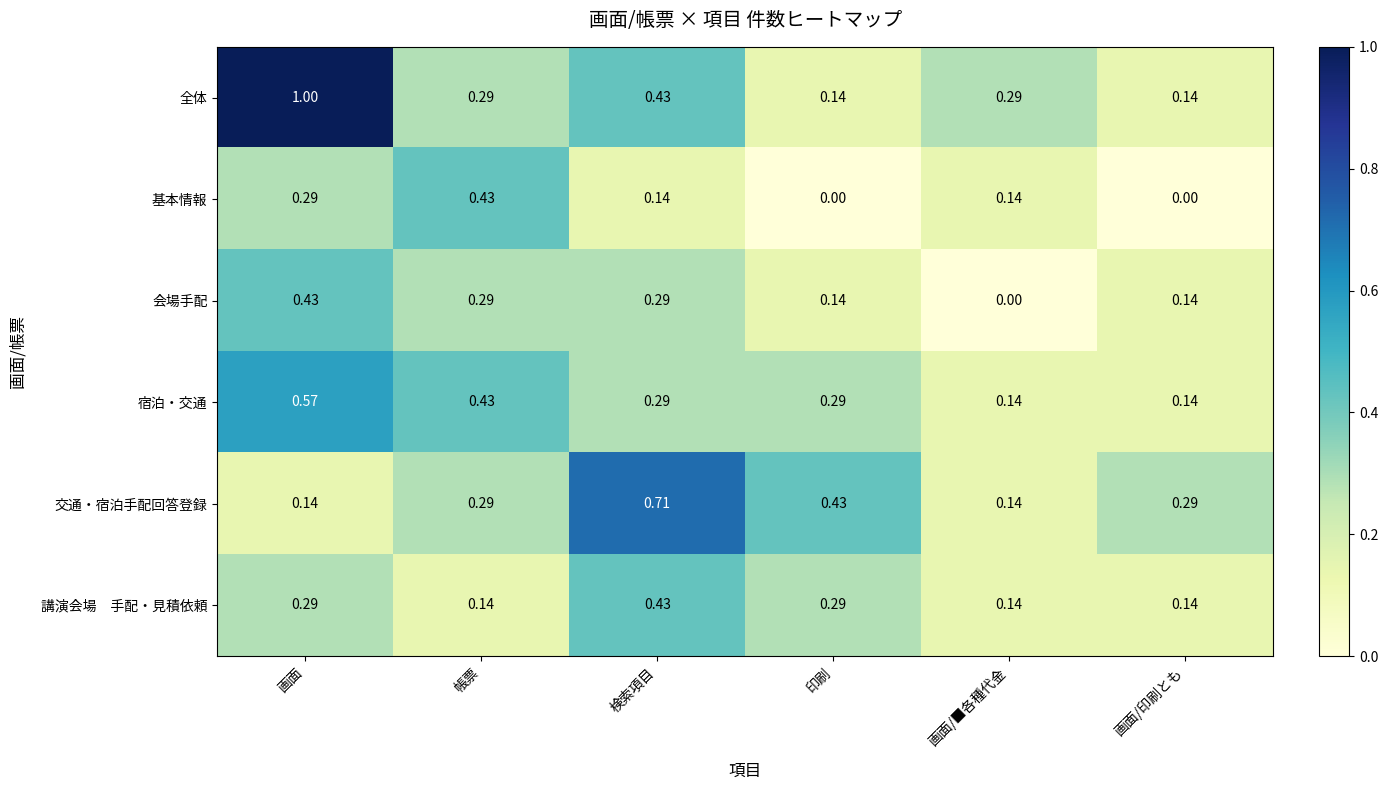

At which category is the sum across all series the highest?

画面